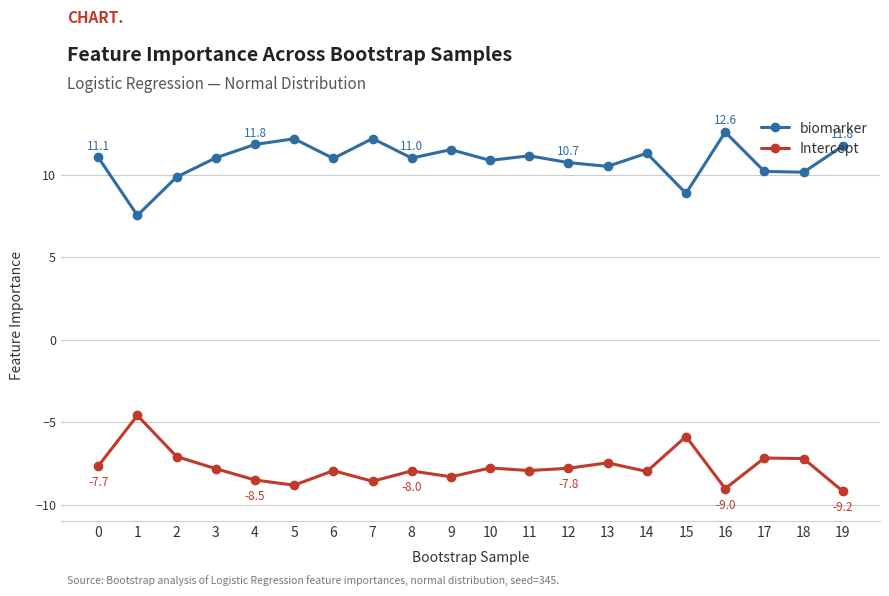

True or false: biomarker has a value of 11.8 at 4.

True